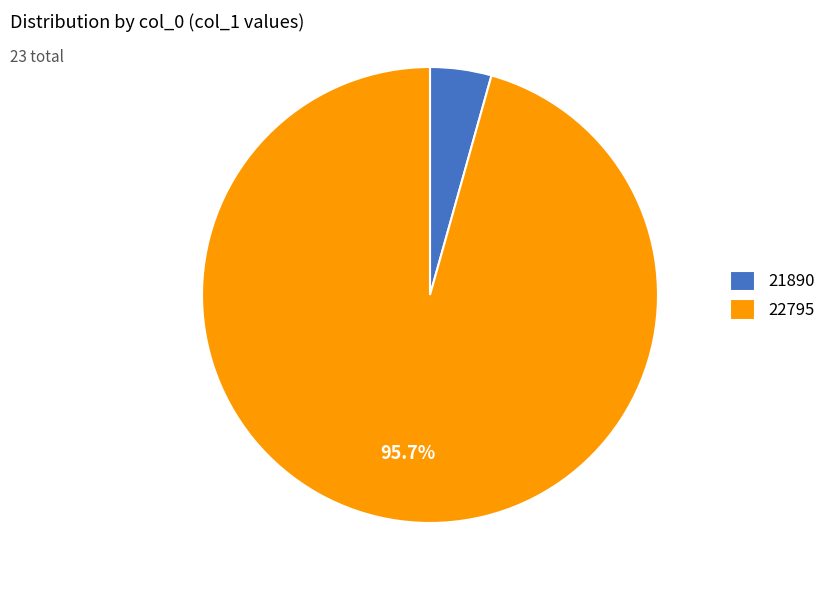

Count the number of slices in the pie.

2